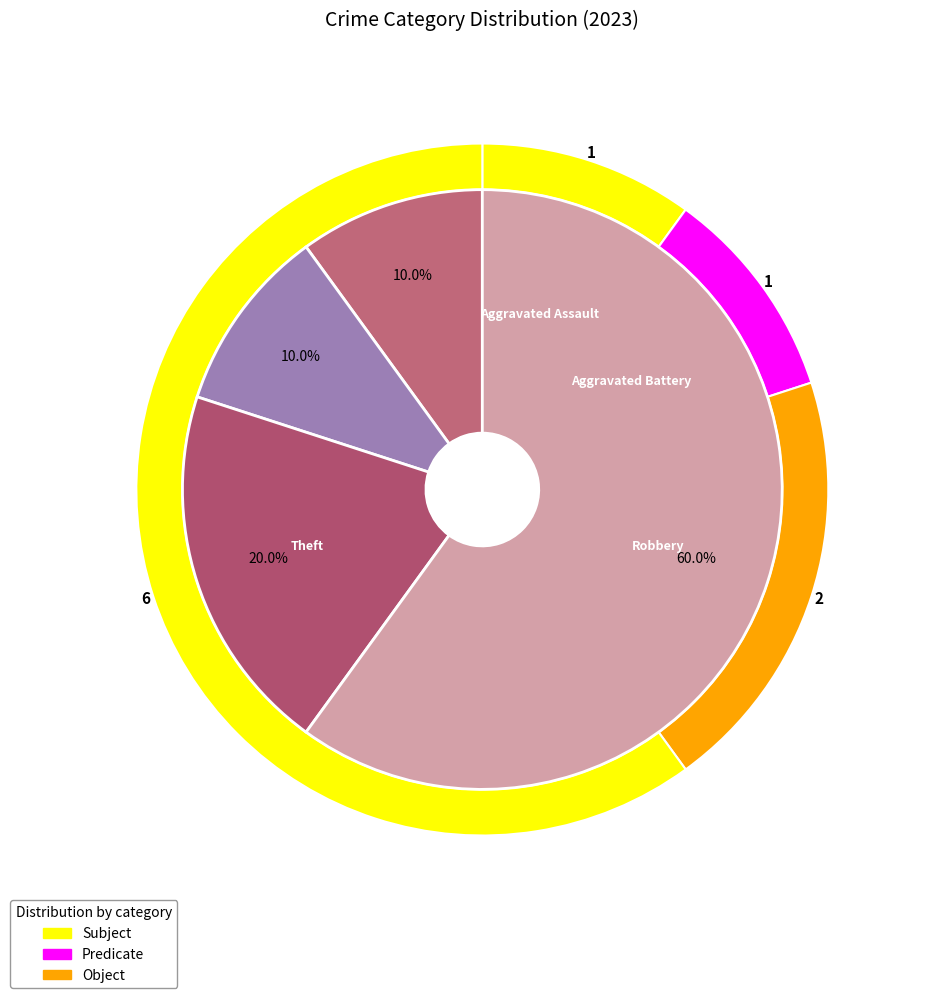

To the nearest percent, what is the average slice percentage?

25%